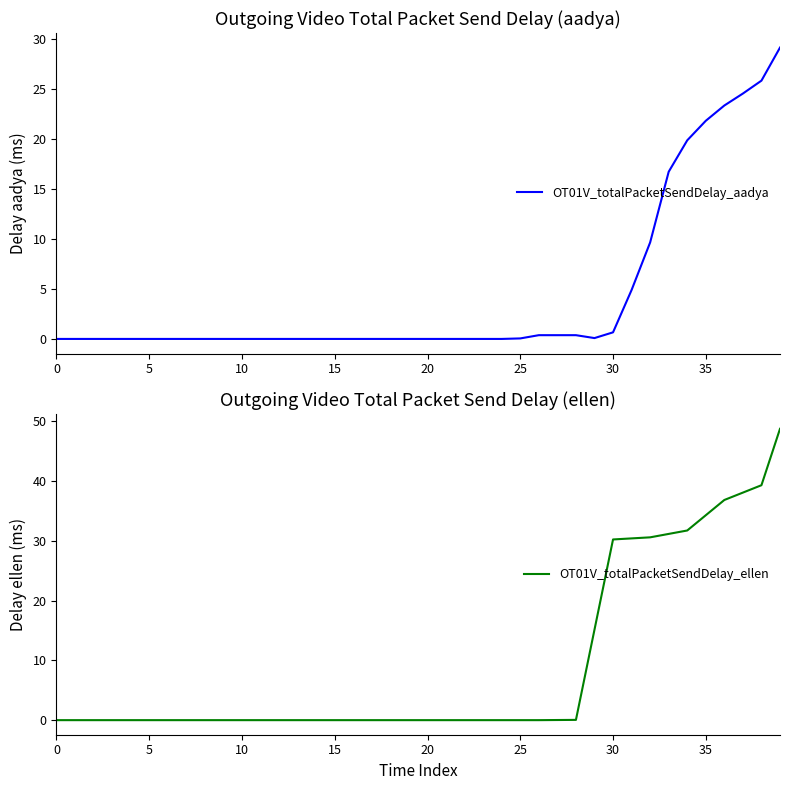

True or false: OT01V_totalPacketSendDelay_ellen has a value of 0.0 at 28.

False